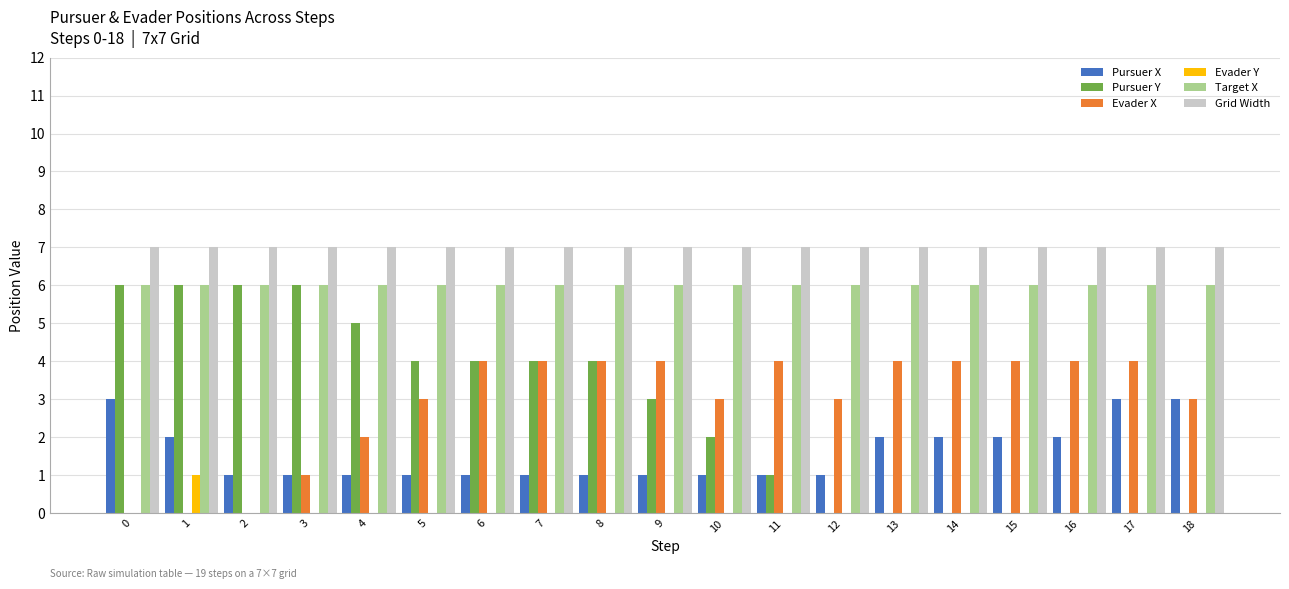

What is the sum of all Evader X values?

55